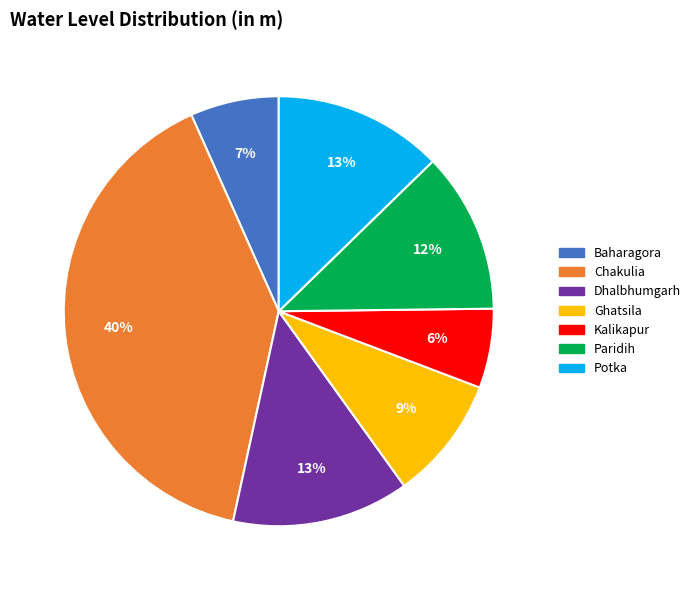

Does any single category account for the majority?

No